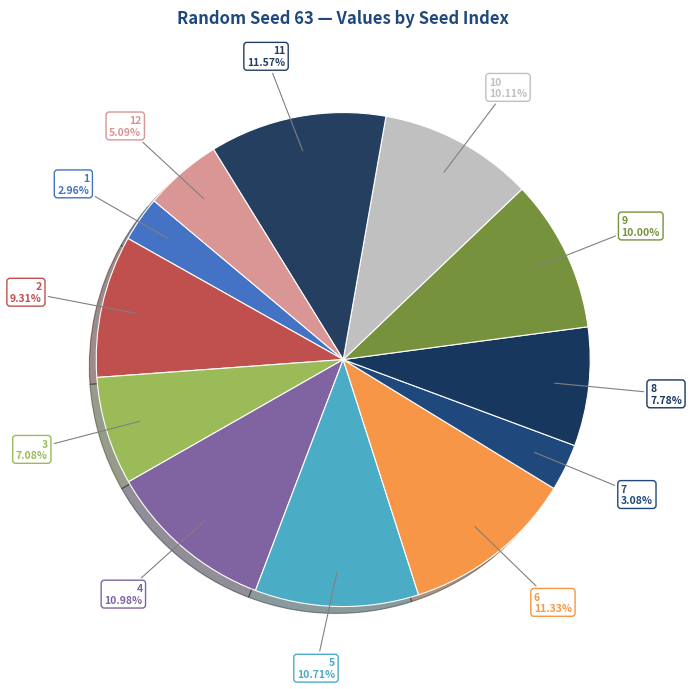

To the nearest percent, what portion does 5 represent?

11%